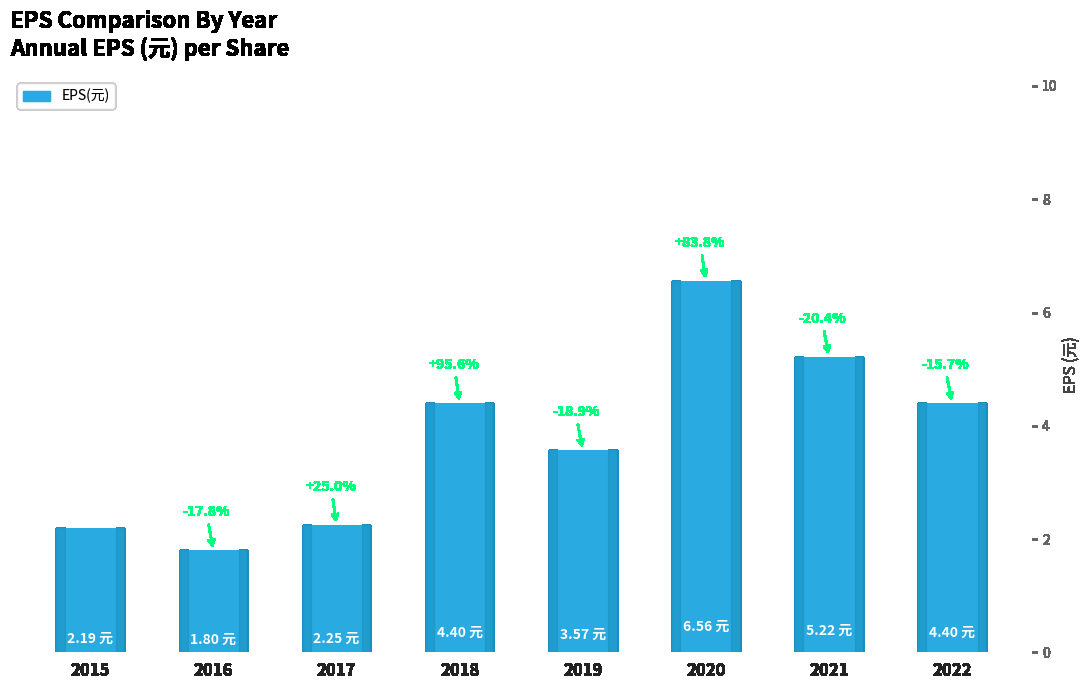

List the labels in order of value, smallest first.

2016, 2015, 2017, 2019, 2018, 2022, 2021, 2020